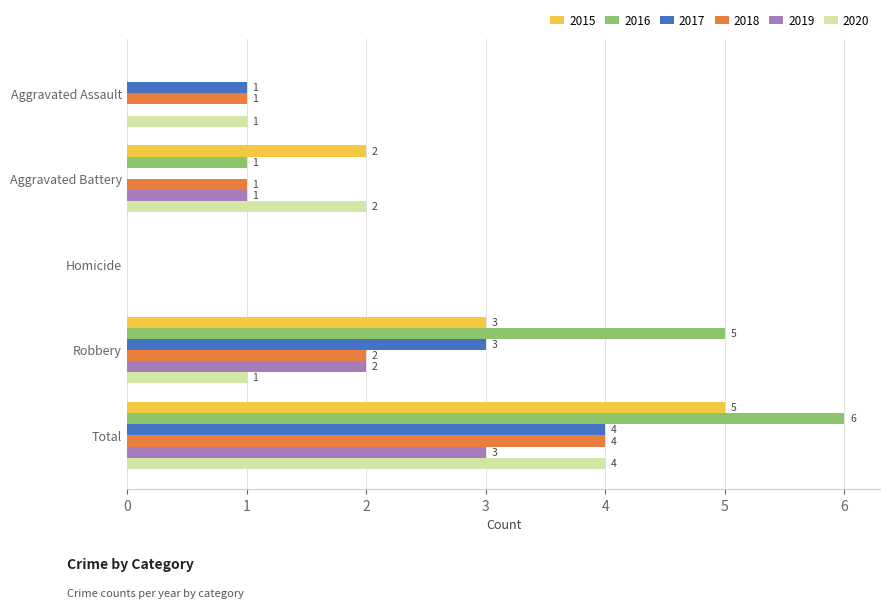

Is the value of 2017 at Robbery greater than the value of 2016 at Aggravated Assault?

Yes